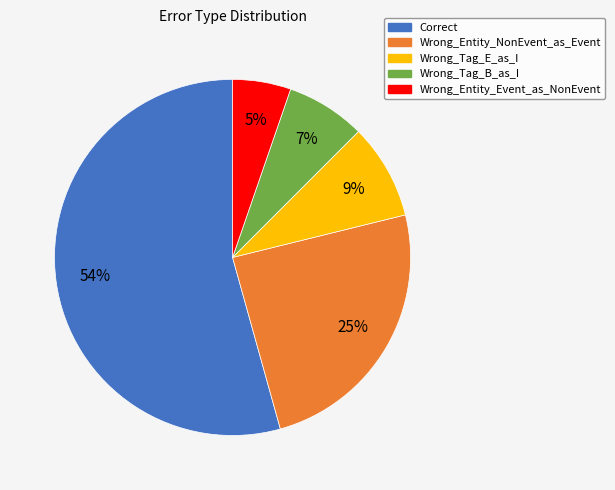

Between Correct and Wrong_Tag_B_as_I, which is larger?

Correct